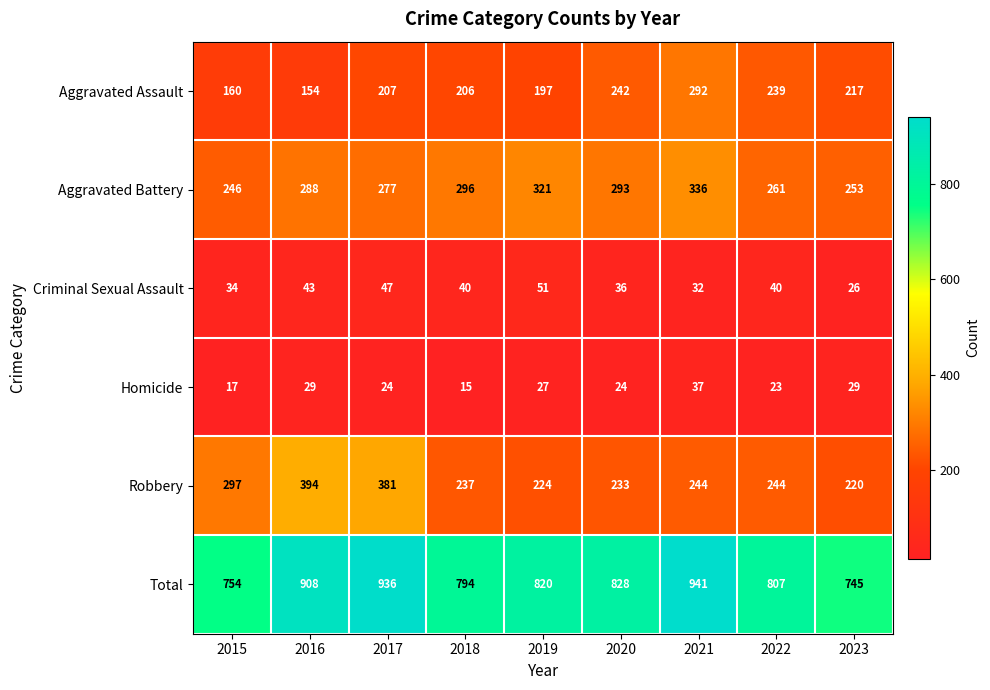

At how many categories does at least one series exceed 25?

9